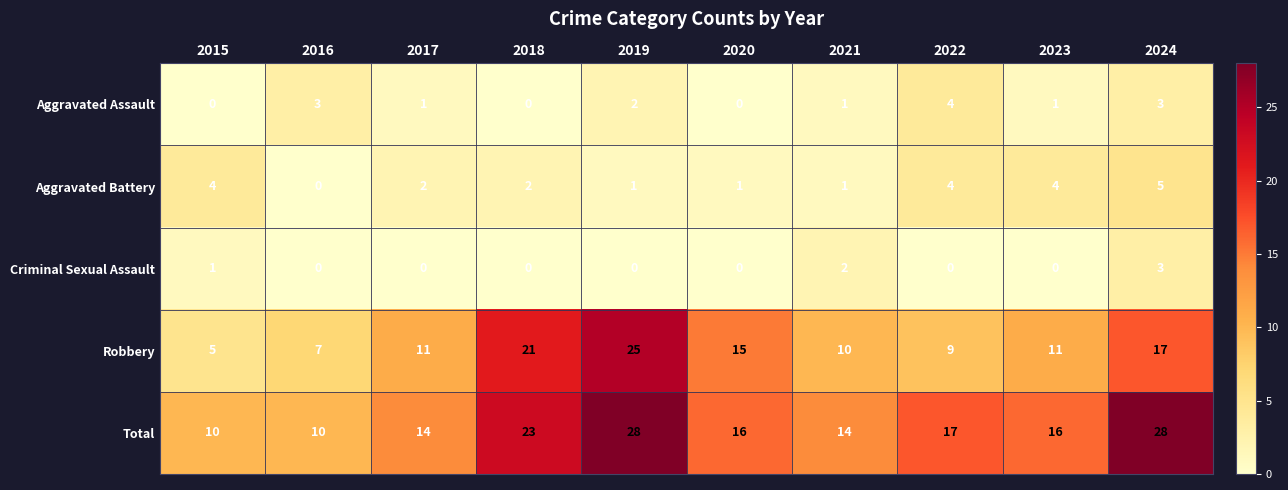

What is the difference between the maximum and minimum values in the Aggravated Battery series?

5